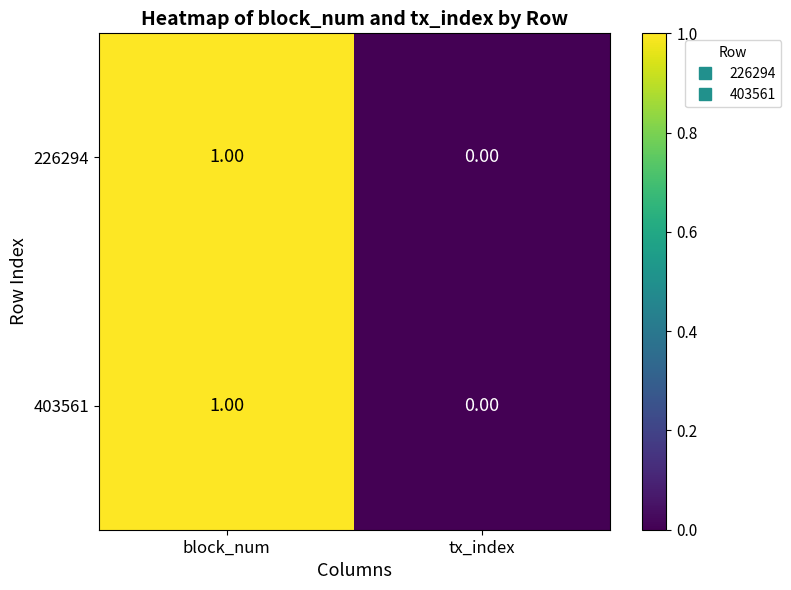

Rank the categories by 403561 value from lowest to highest.

tx_index, block_num